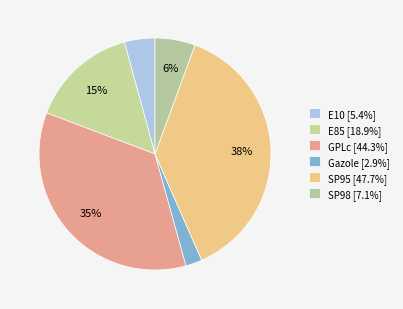

How many slices are in this pie chart?

6